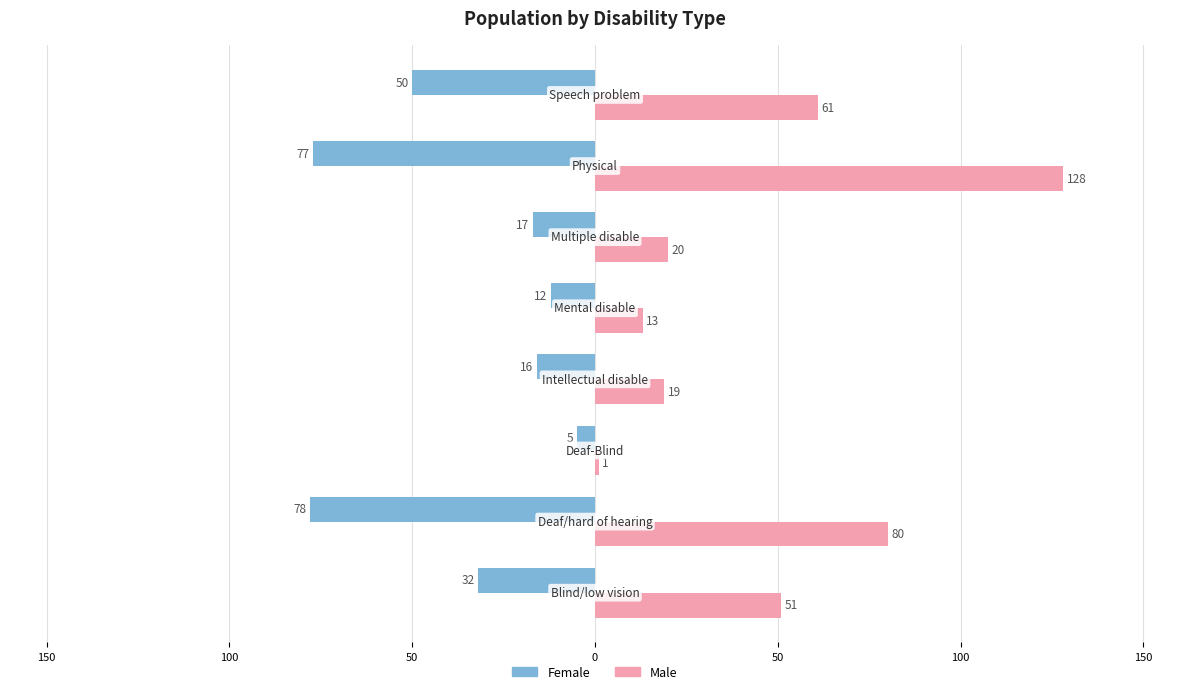

Which series has the widest spread of values?

Male